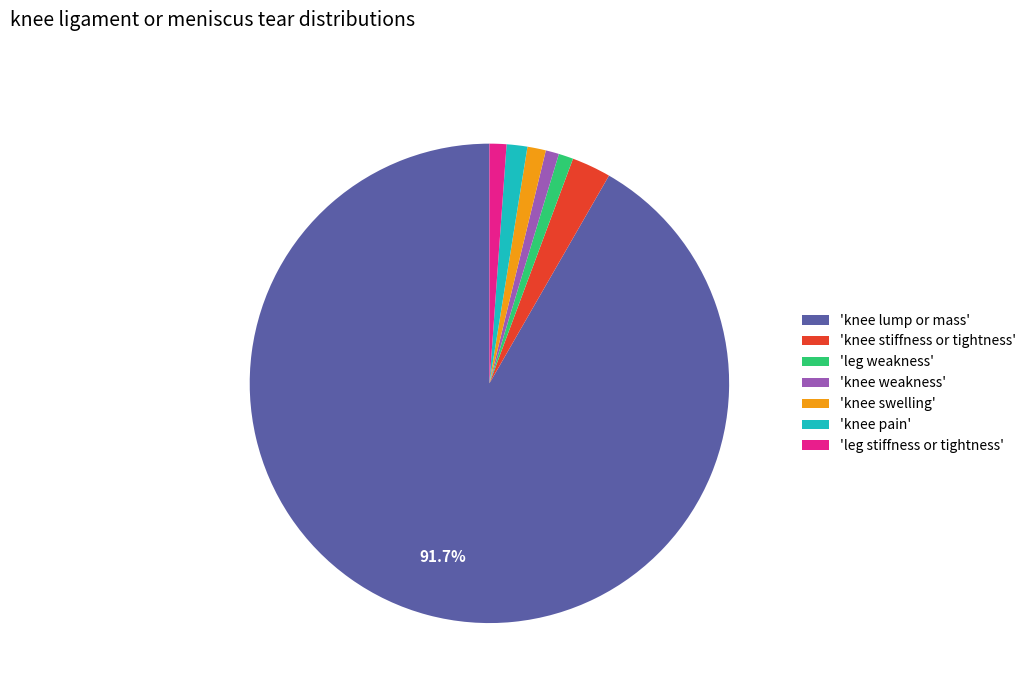

Do 'knee pain' and 'knee swelling' together represent more than half of the pie?

No